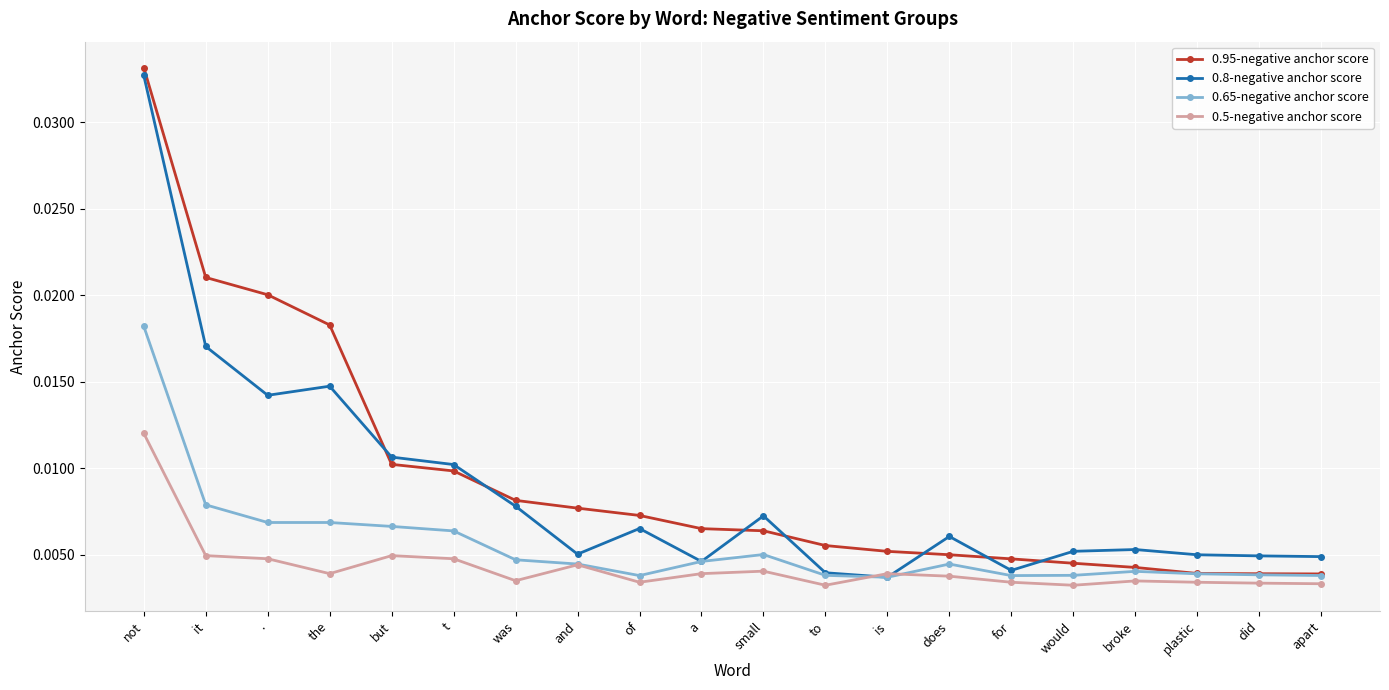

What is the label of the 13th point from the left?

is